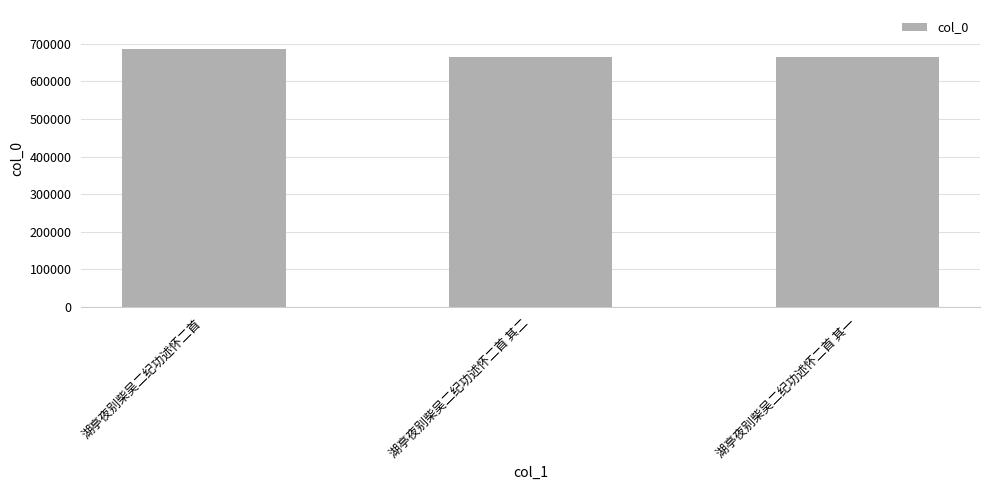

What is the sum of all values?

2014798